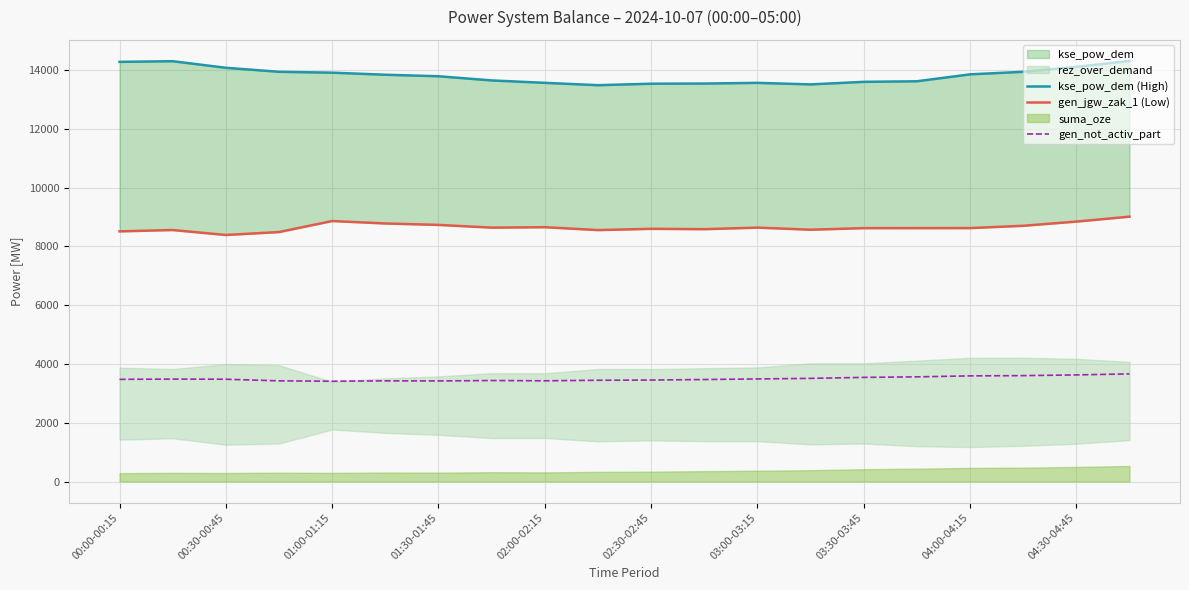

What is the highest value of the gen_not_activ_part series?

3664